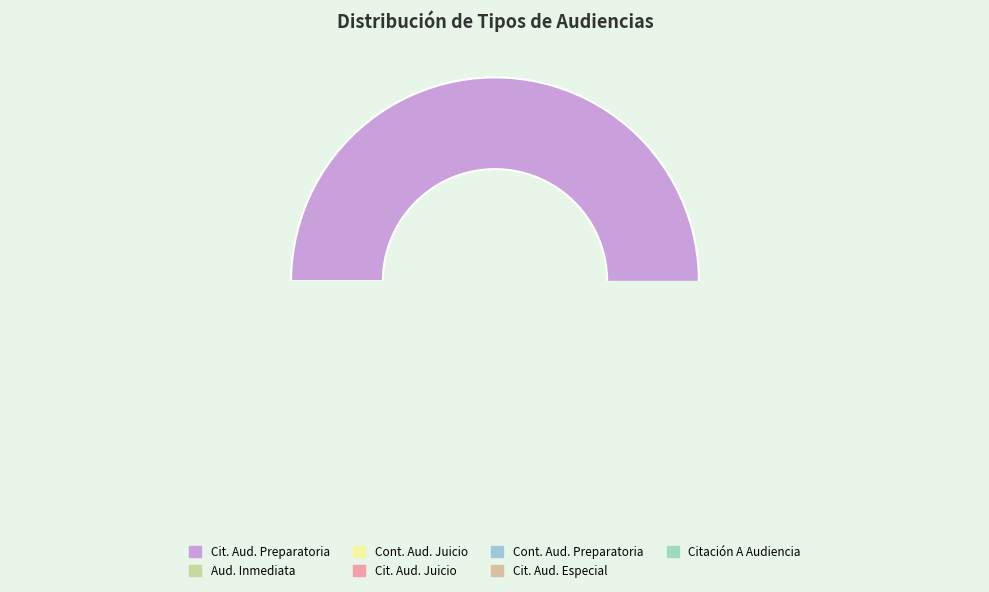

True or false: Audiencia Inmediata accounts for 1% of the total.

False